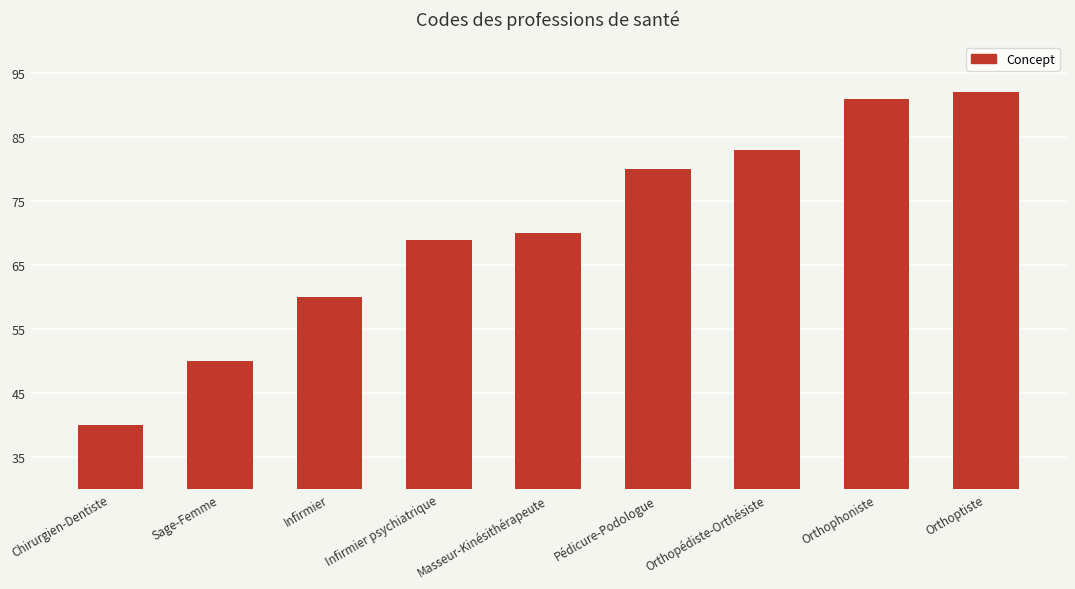

Rank the categories by value from lowest to highest.

Chirurgien-Dentiste, Sage-Femme, Infirmier, Infirmier psychiatrique, Masseur-Kinésithérapeute, Pédicure-Podologue, Orthopédiste-Orthésiste, Orthophoniste, Orthoptiste